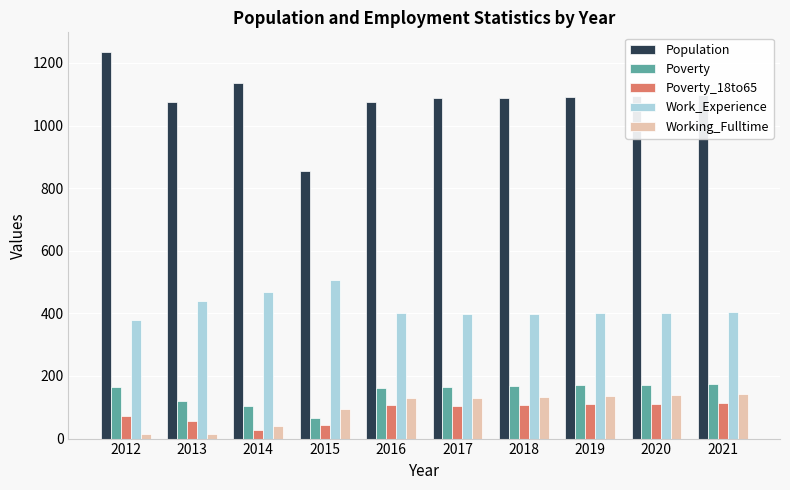

What is the minimum value for Work_Experience?

378